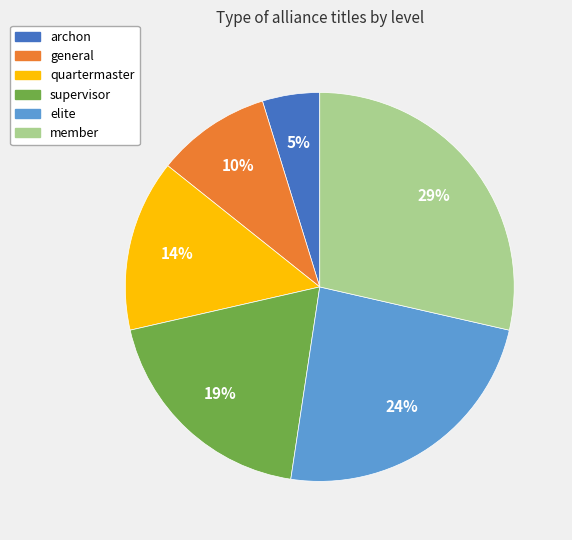

The supervisor slice represents 19% of the pie. True or false?

True